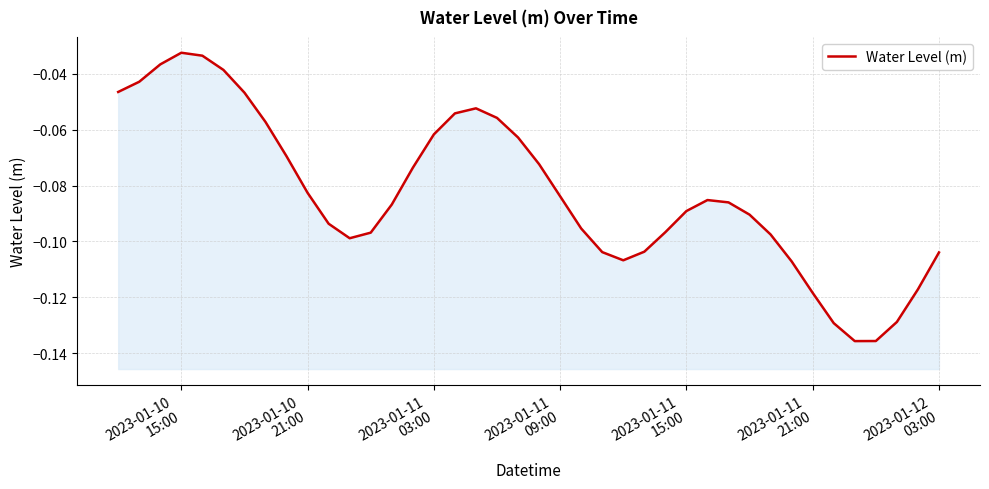

Does the chart display data point markers on the line(s)?

No